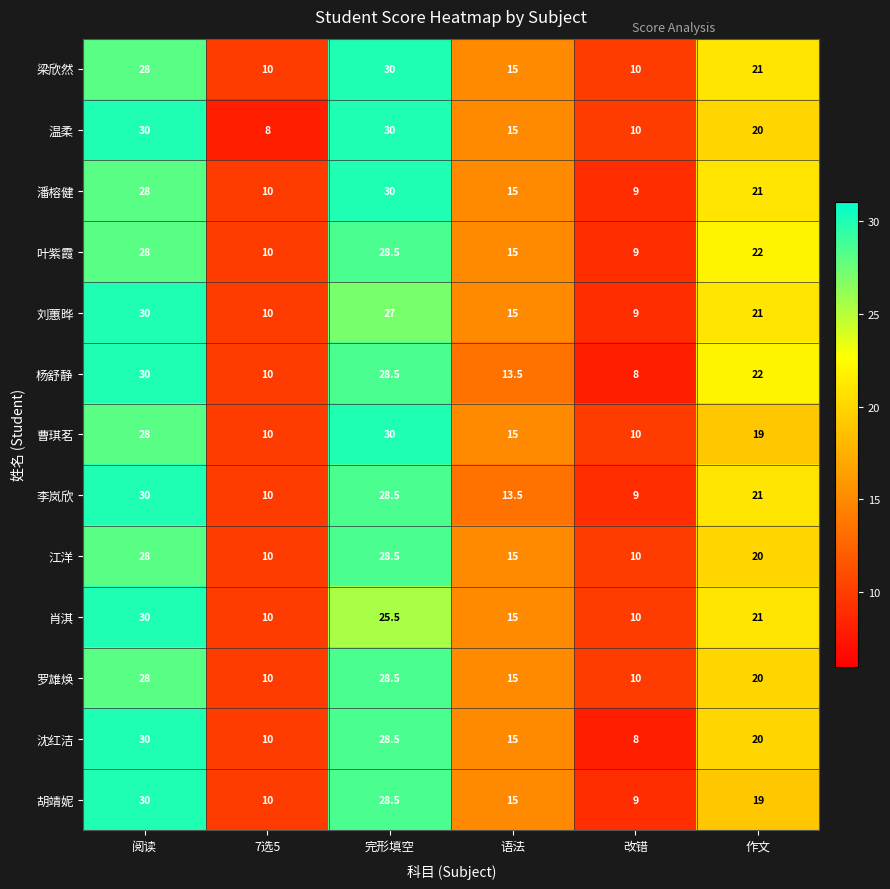

What is the average value of the 胡靖妮 series?

18.6